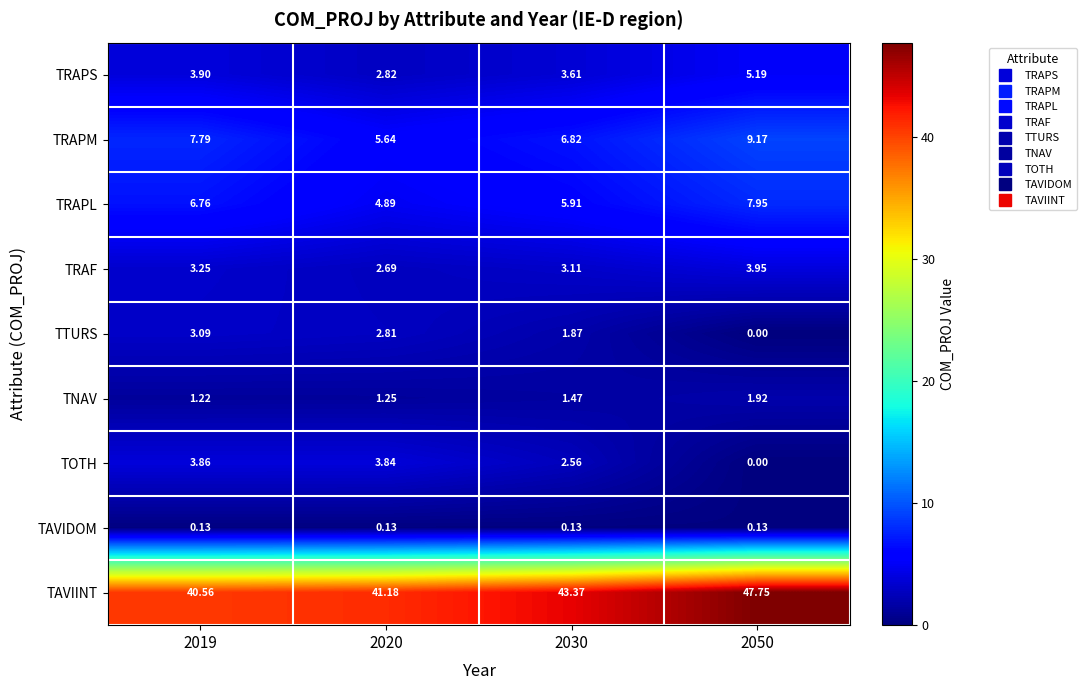

Which series changed the most between 2020 and 2030?

TAVIINT